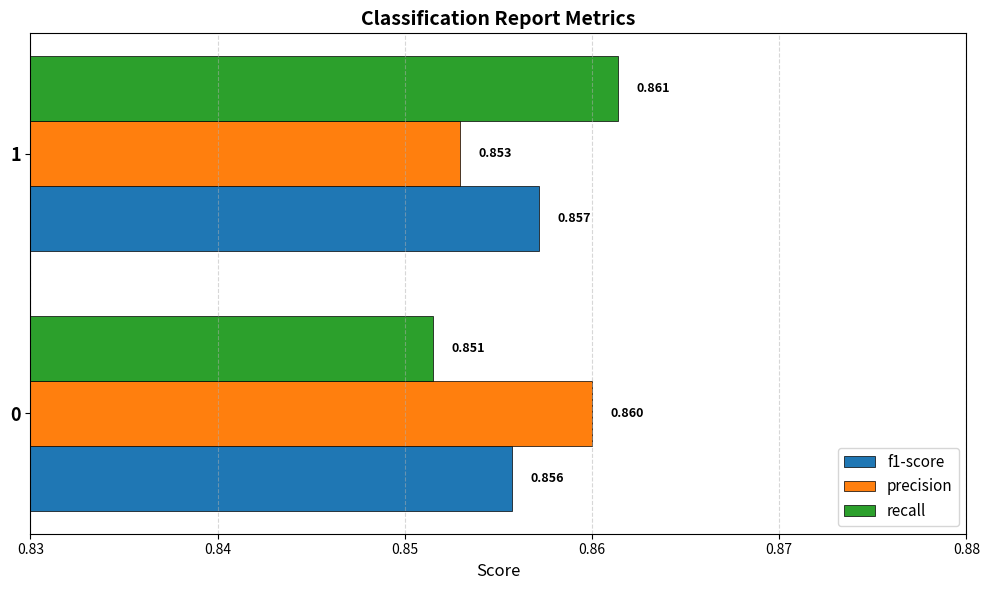

At which category is the sum across all series the highest?

1